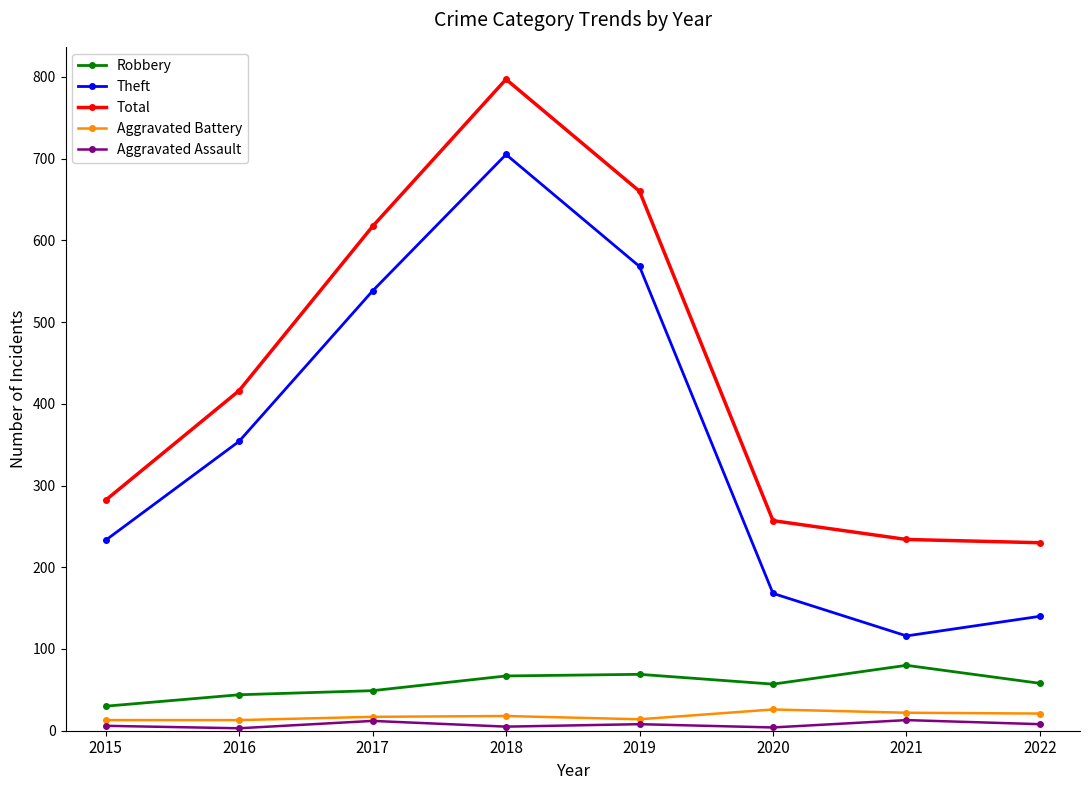

The Aggravated Battery series shows 21 at 2022. True or false?

True